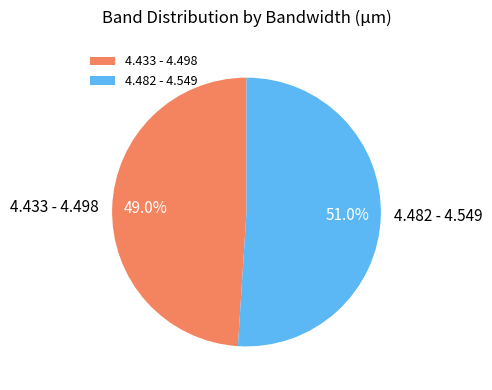

What is the largest slice in the pie chart?

4.482 - 4.549